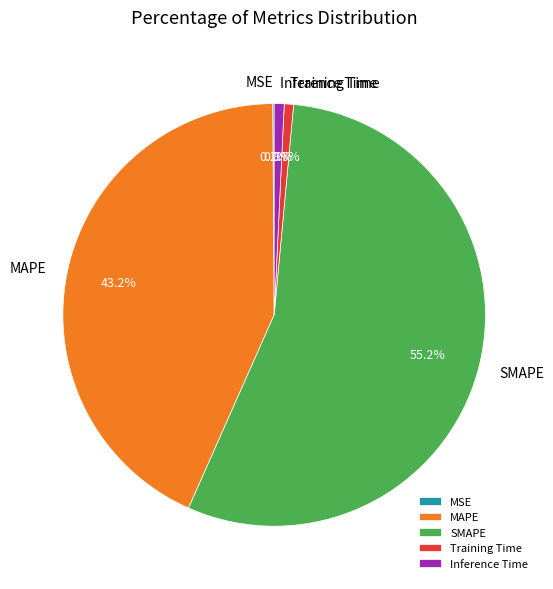

Which has a higher value, Training Time or MAPE?

MAPE